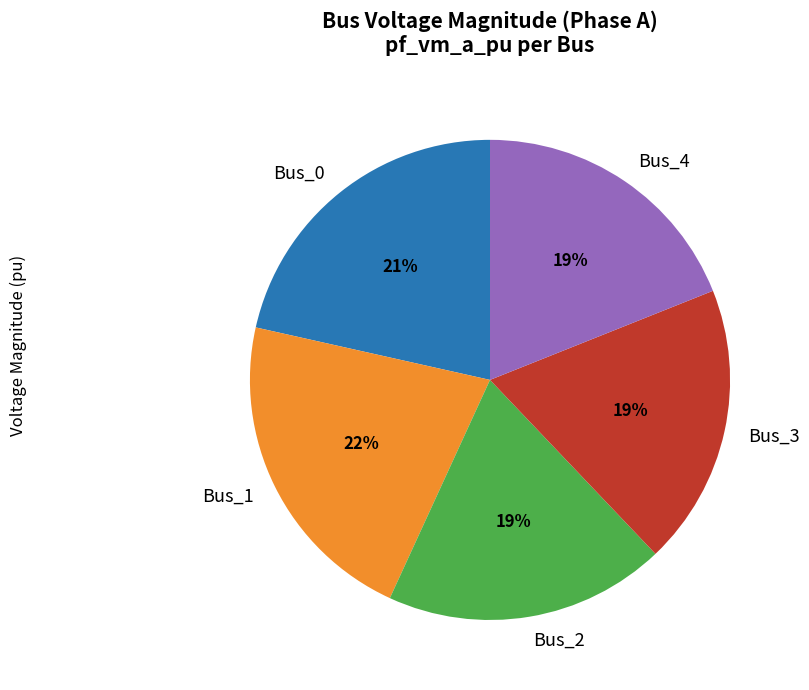

Is there a majority slice in this chart?

No